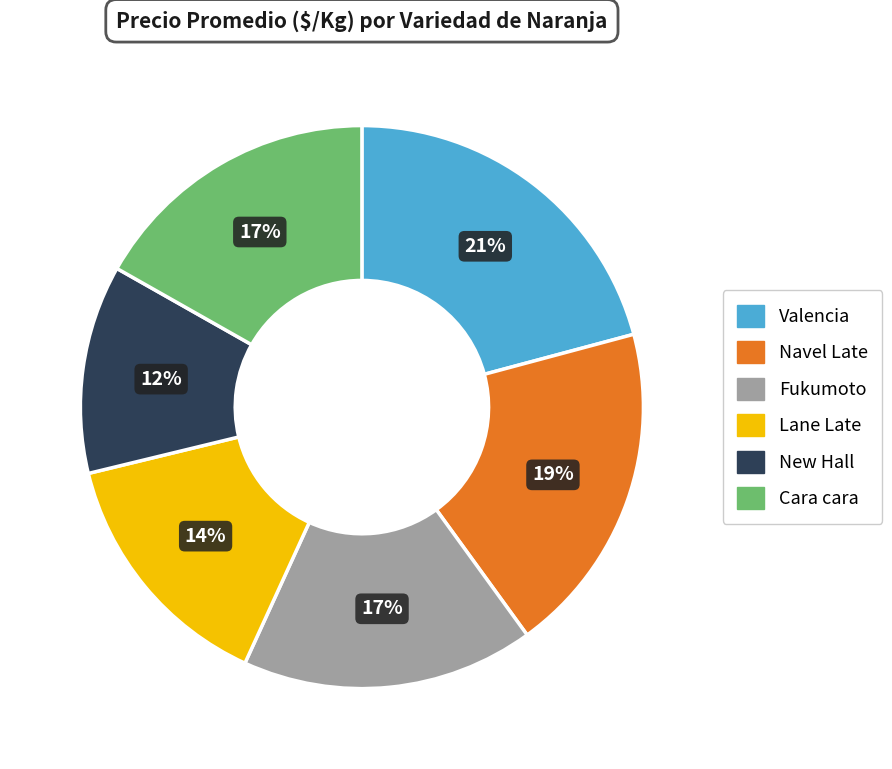

To the nearest percent, what is the average slice percentage?

17%